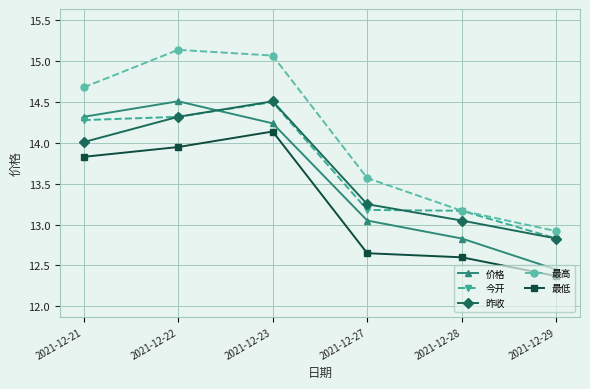

Is it true that 今开 equals 13.2 at 2021-12-27?

True